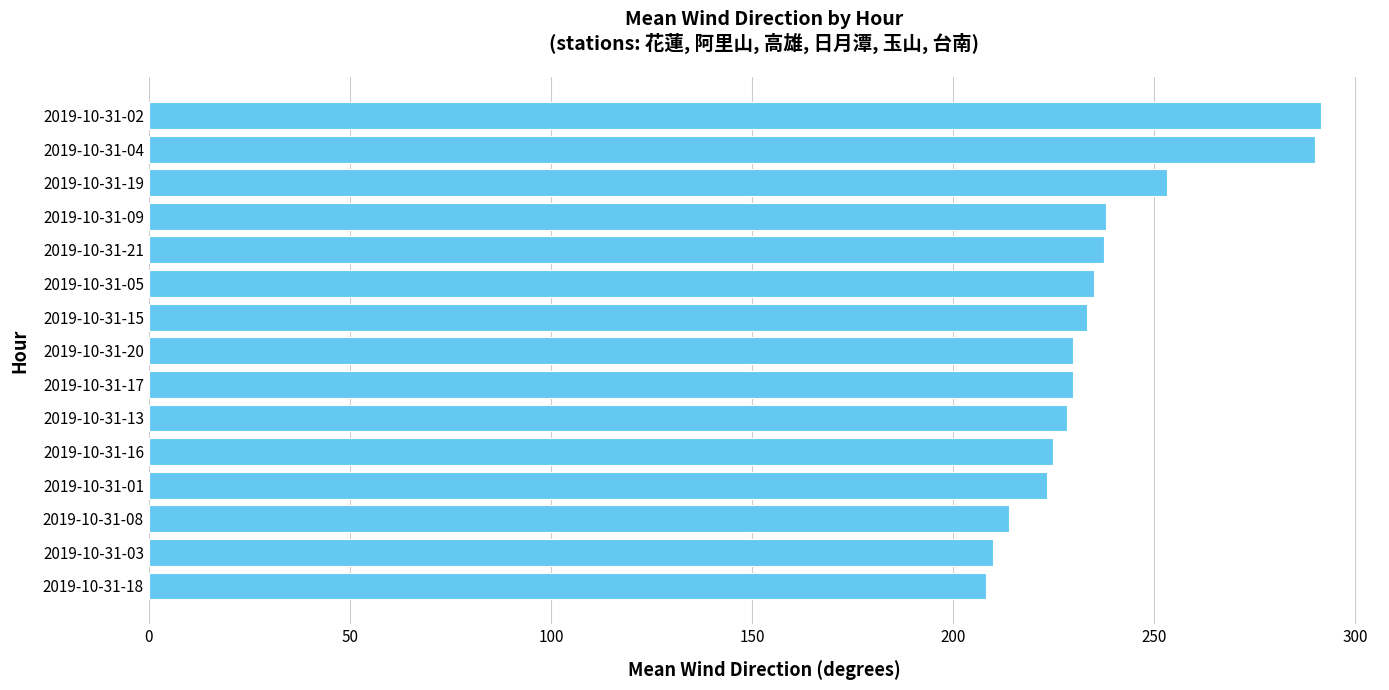

What is the change in value from 2019-10-31-05 to 2019-10-31-18?

-26.7